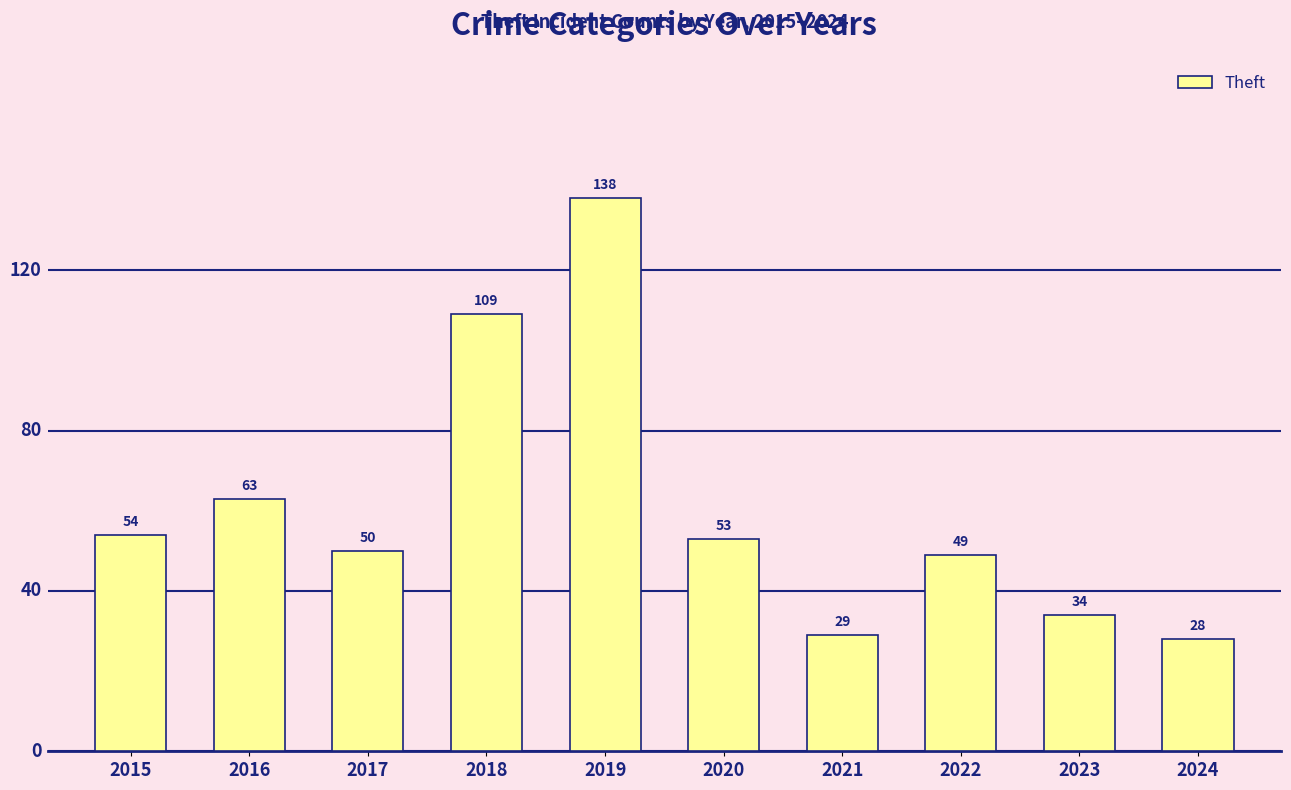

The chart shows a value of 33 at 2018. True or false?

False